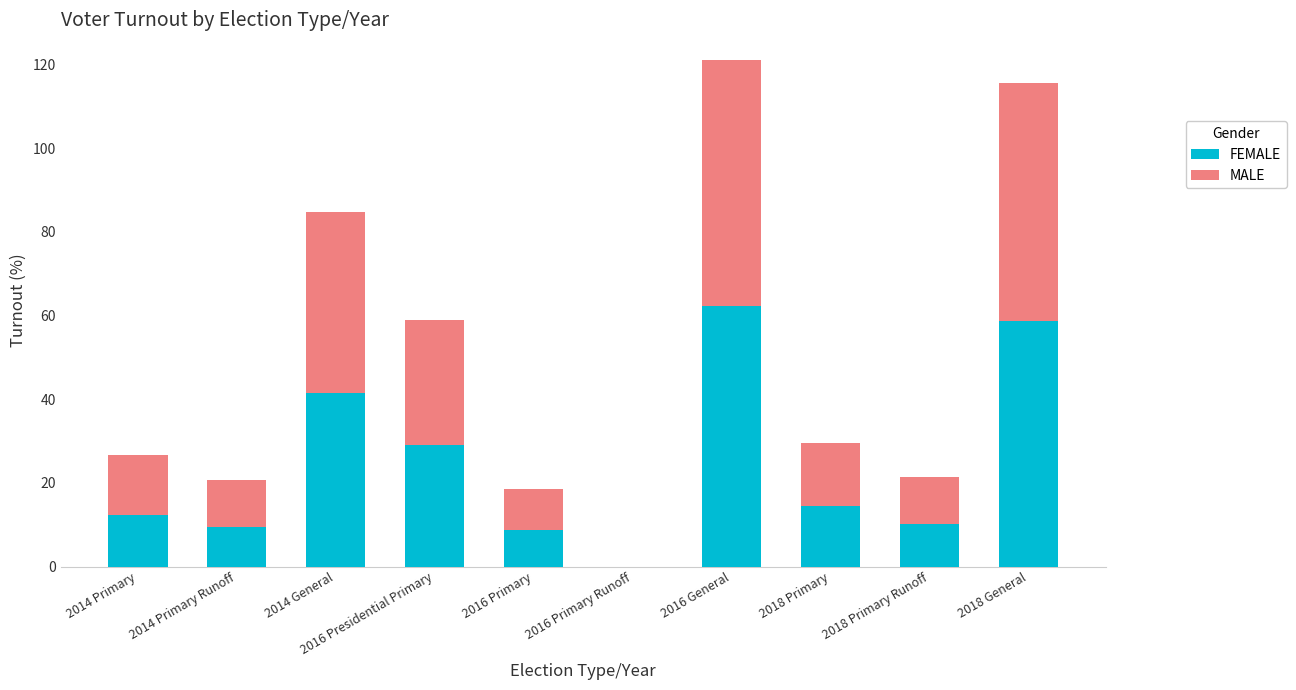

What is the total value across all series at 2016 Presidential Primary?

58.9